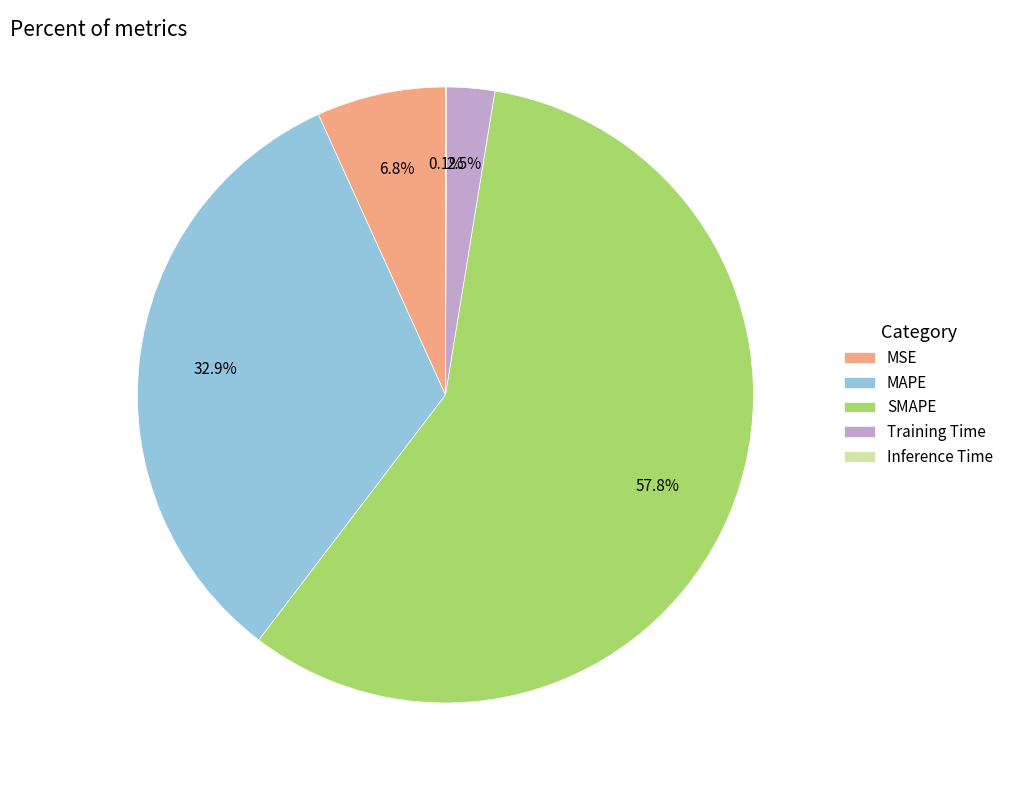

What percentage is NOT represented by Training Time?

97.5%